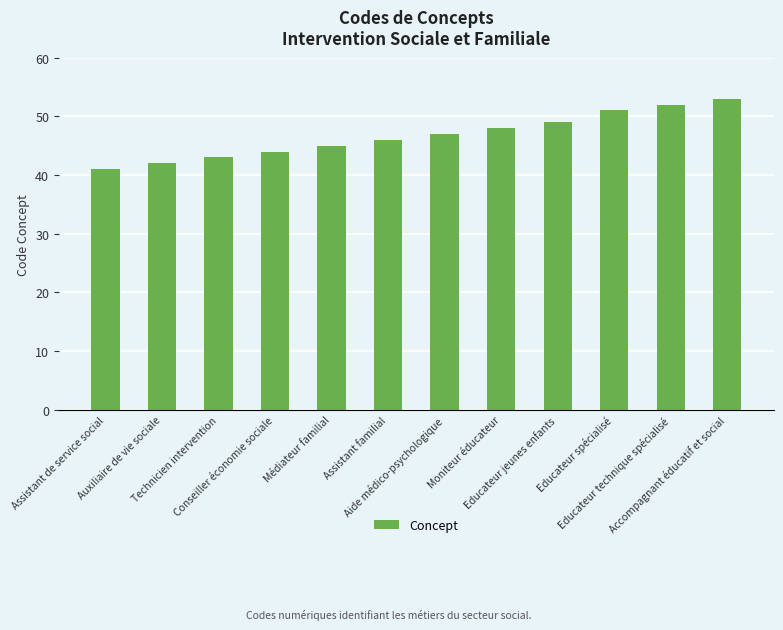

What is the value of the 1st bar from the left?

41